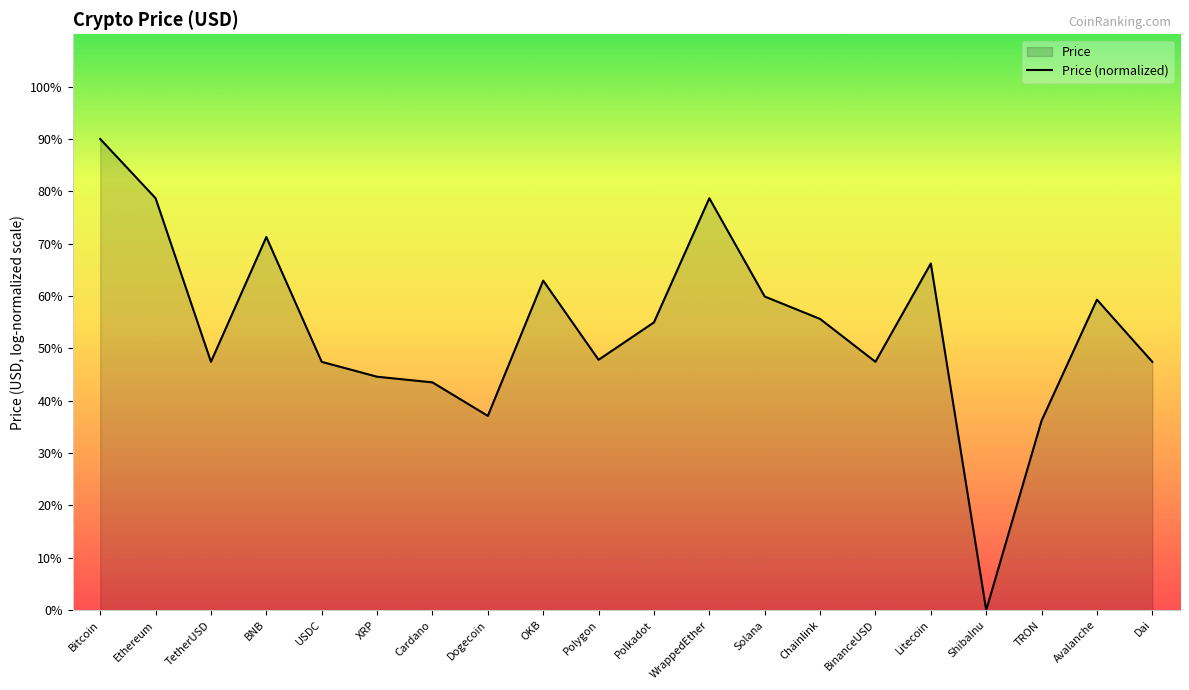

Rank the categories by value from lowest to highest.

ShibaInu, TRON, Dogecoin, Cardano, XRP, USDC, Dai, TetherUSD, BinanceUSD, Polygon, Polkadot, Chainlink, Avalanche, Solana, OKB, Litecoin, BNB, WrappedEther, Ethereum, Bitcoin